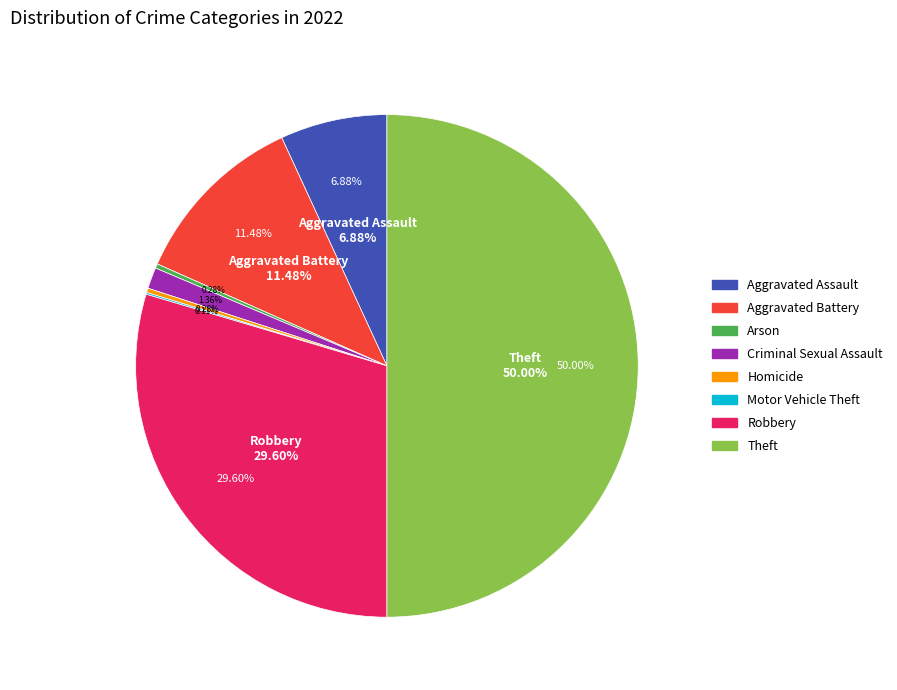

Is Robbery the majority of the pie?

No